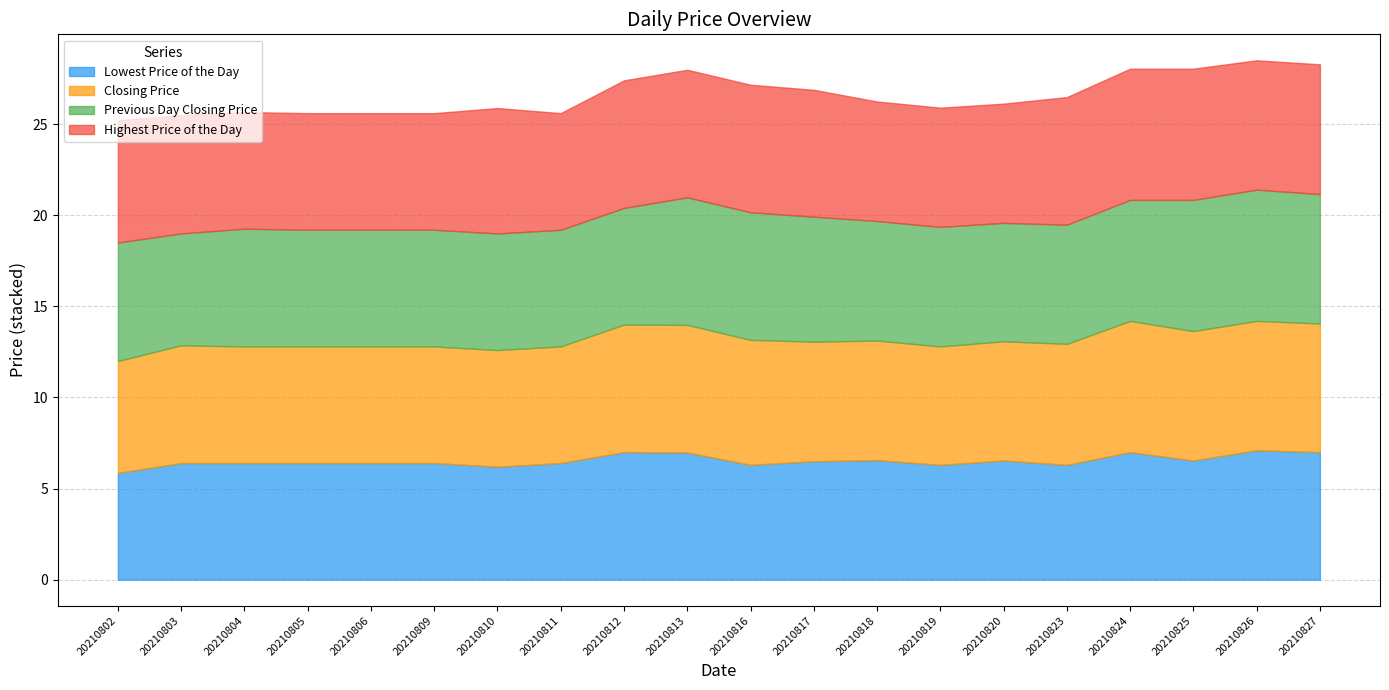

Which series has the largest range (max minus min)?

Lowest Price of the Day